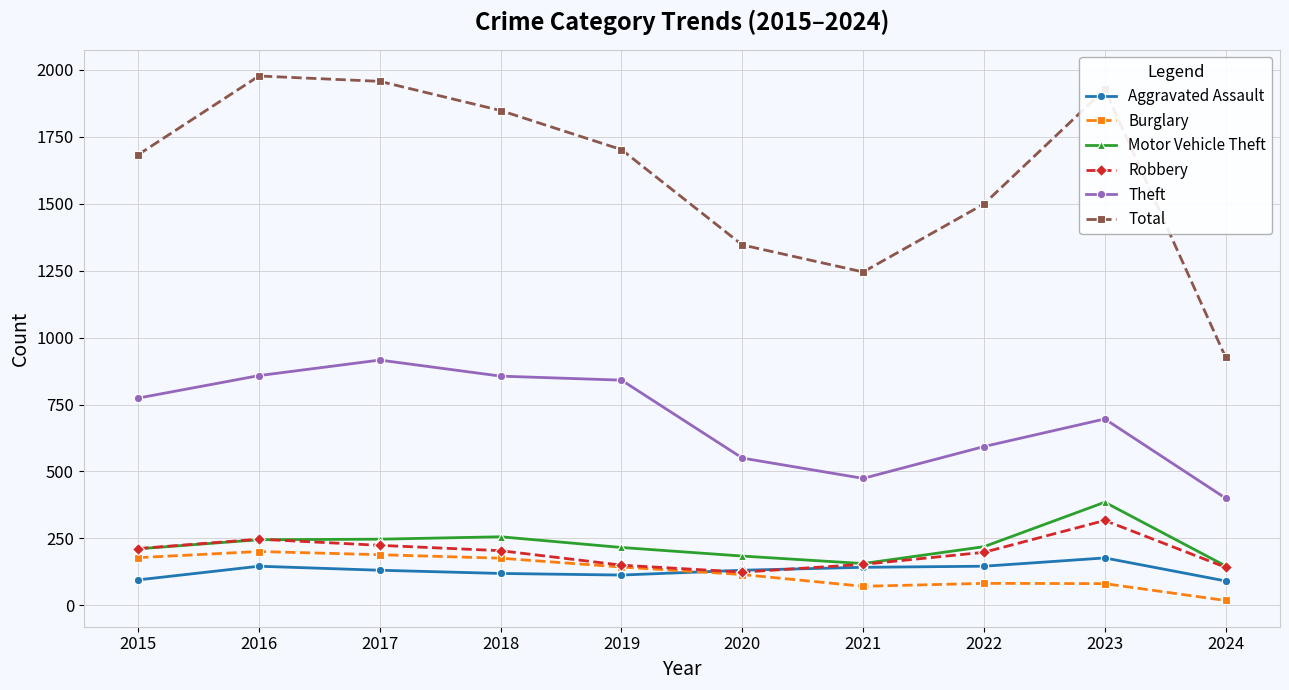

True or false: Total and Burglary intersect in this chart.

False